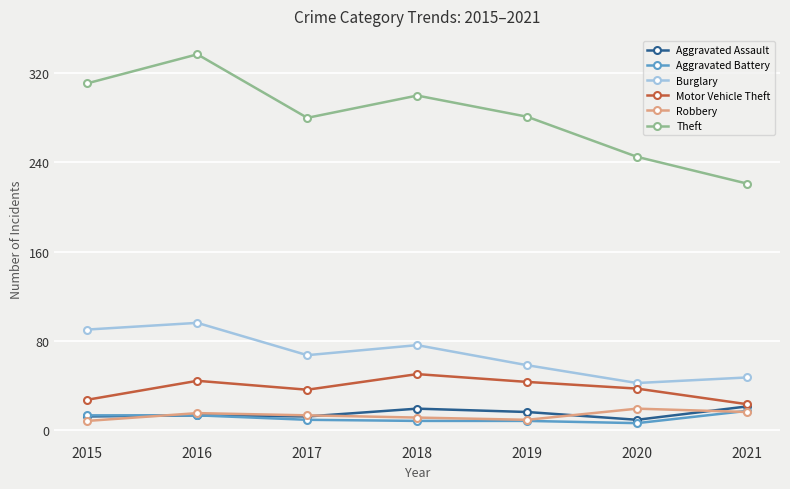

Which series changed the most between 2019 and 2021?

Theft